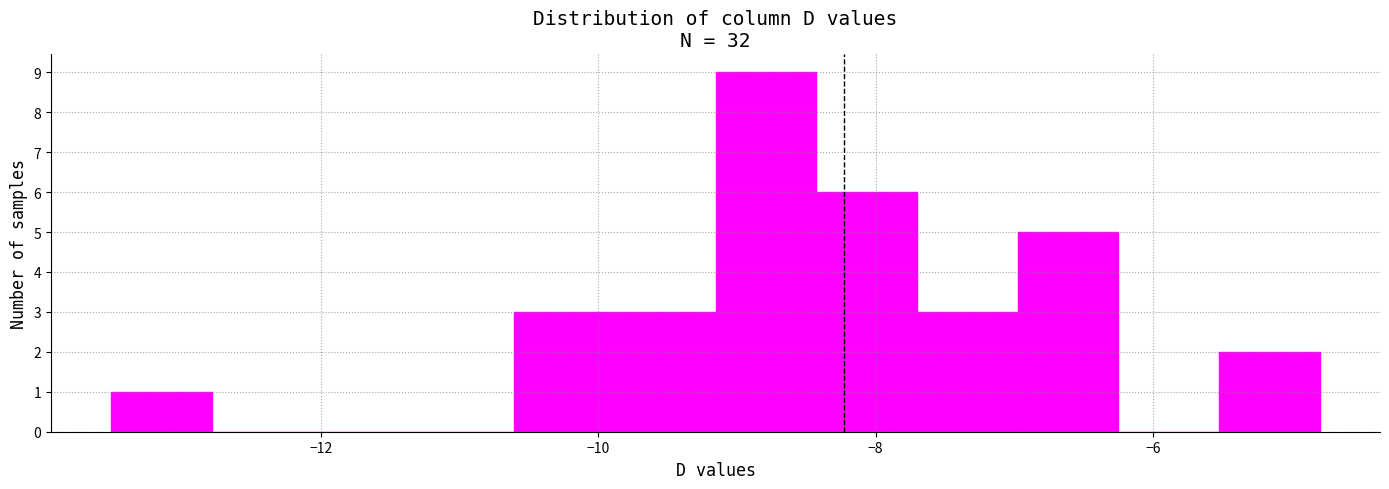

Around what value on the x-axis is the tallest bar? Give the approximate position of its centre, as read against the axis.

-8.8